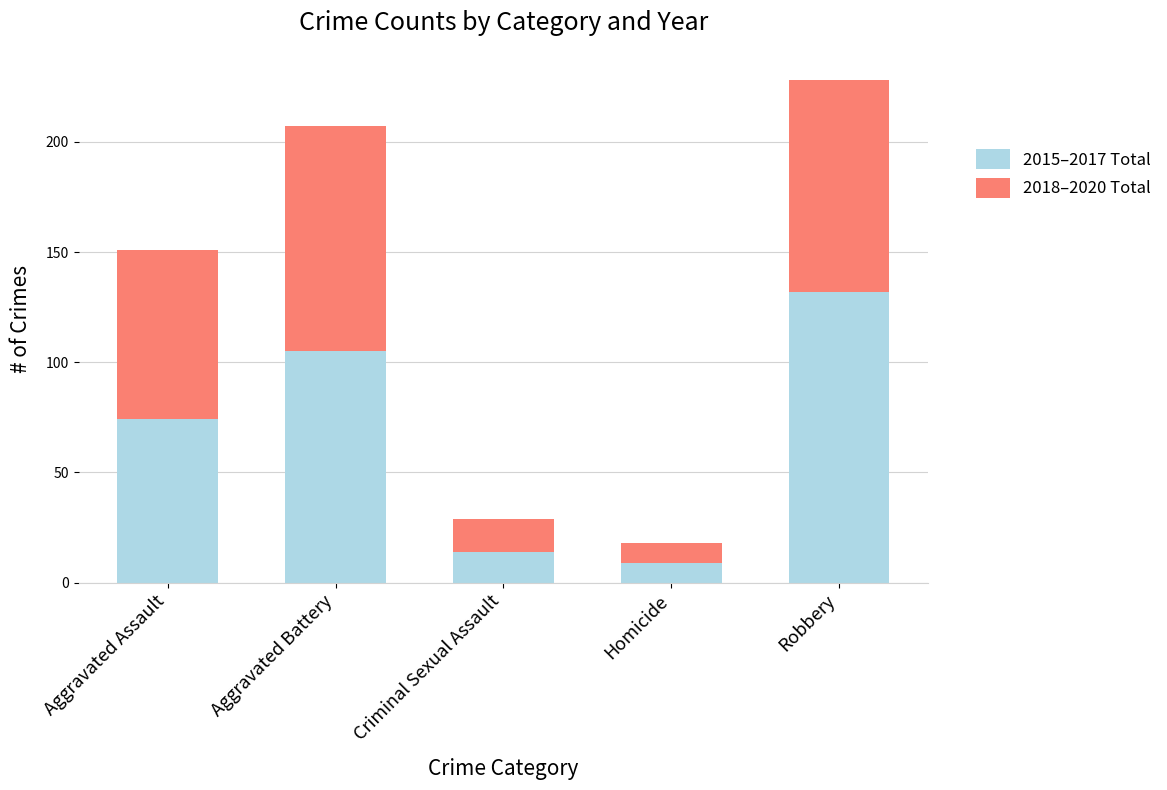

What is the difference between the 2015–2017 Total values at Aggravated Assault and Homicide?

65